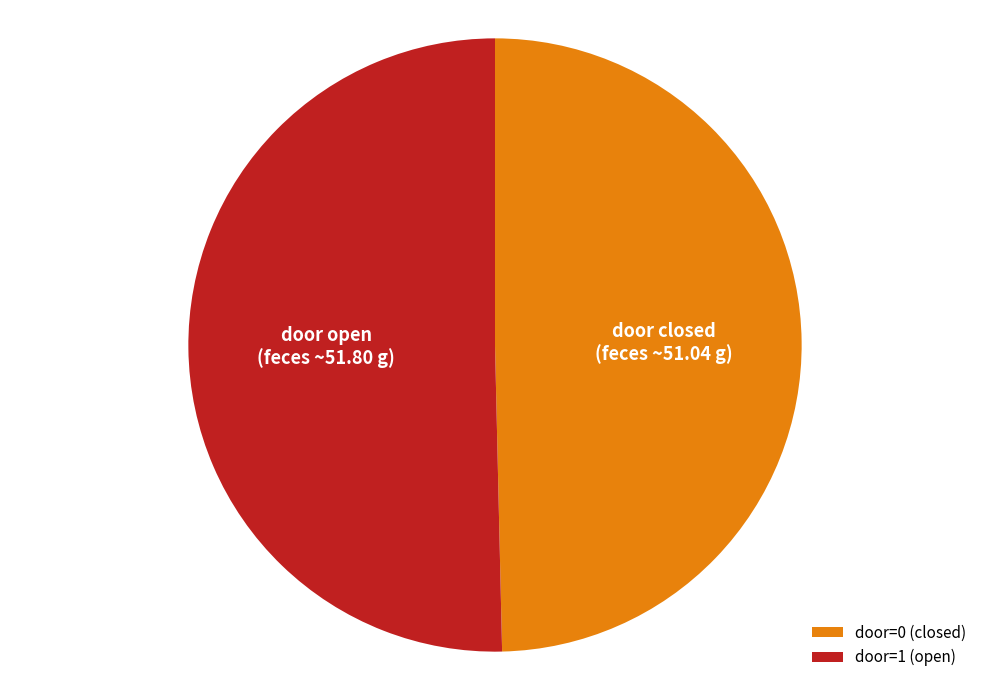

The door=1 slice represents 63% of the pie. True or false?

False